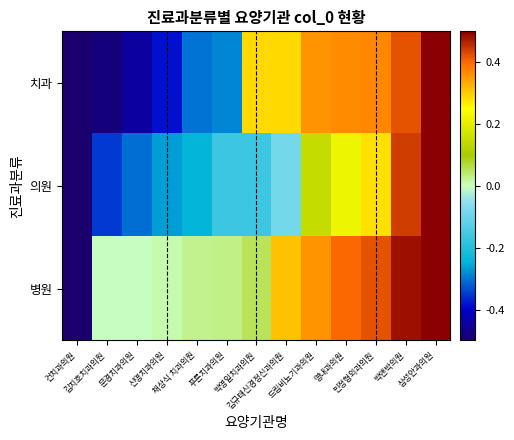

Between 김규태신경정신과의원 and 박앤박의원, which series saw the biggest shift?

의원